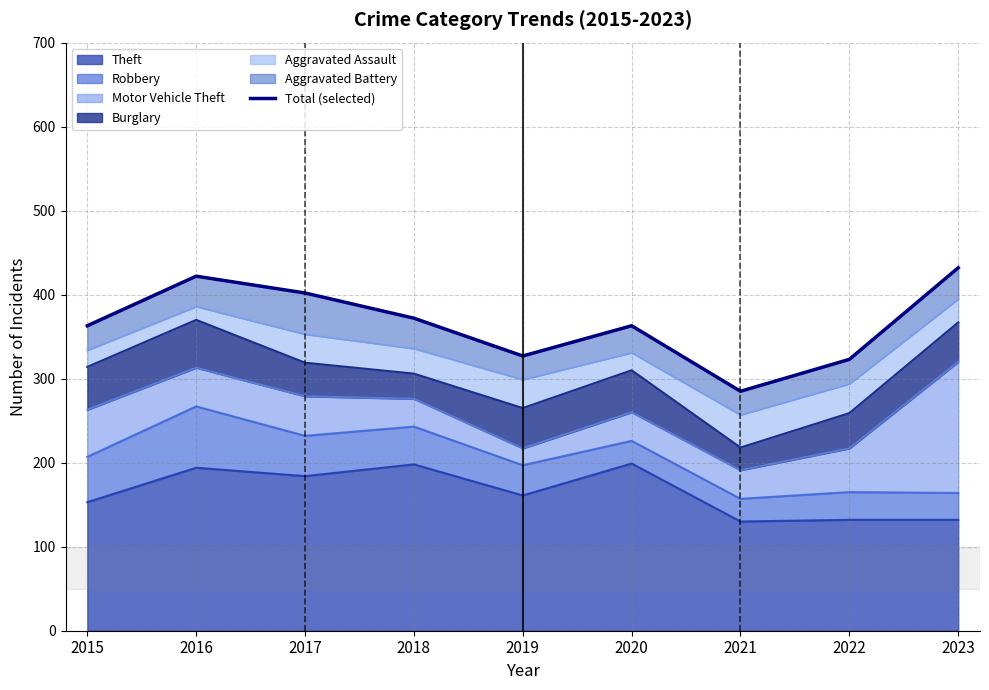

Rank the categories by value from lowest to highest.

2021, 2022, 2019, 2015, 2020, 2018, 2017, 2016, 2023